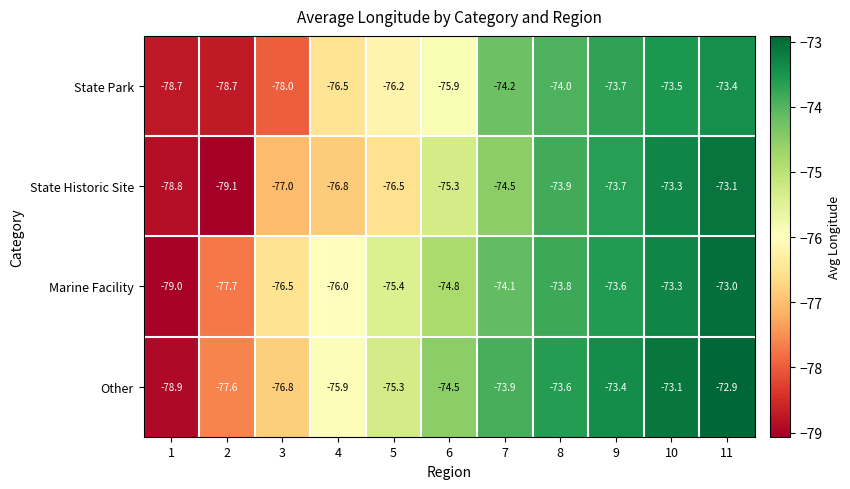

At 11, list the series in order from smallest to largest.

State Park, State Historic Site, Marine Facility, Other